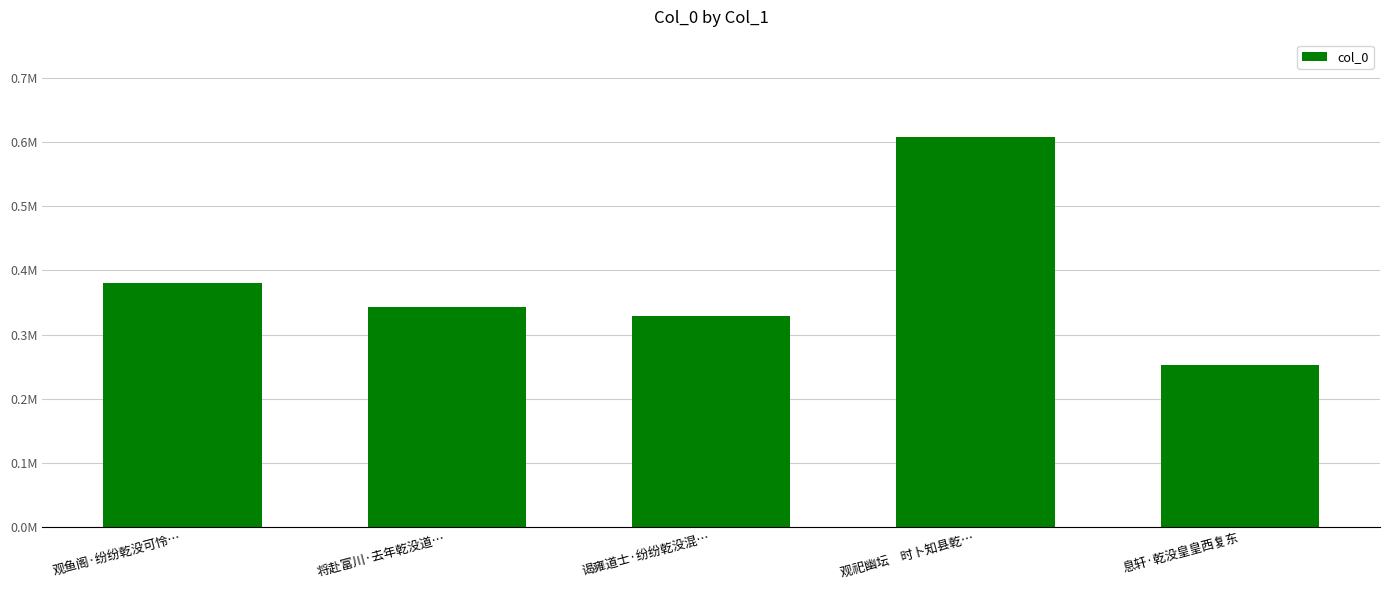

Are the bars horizontal?

No